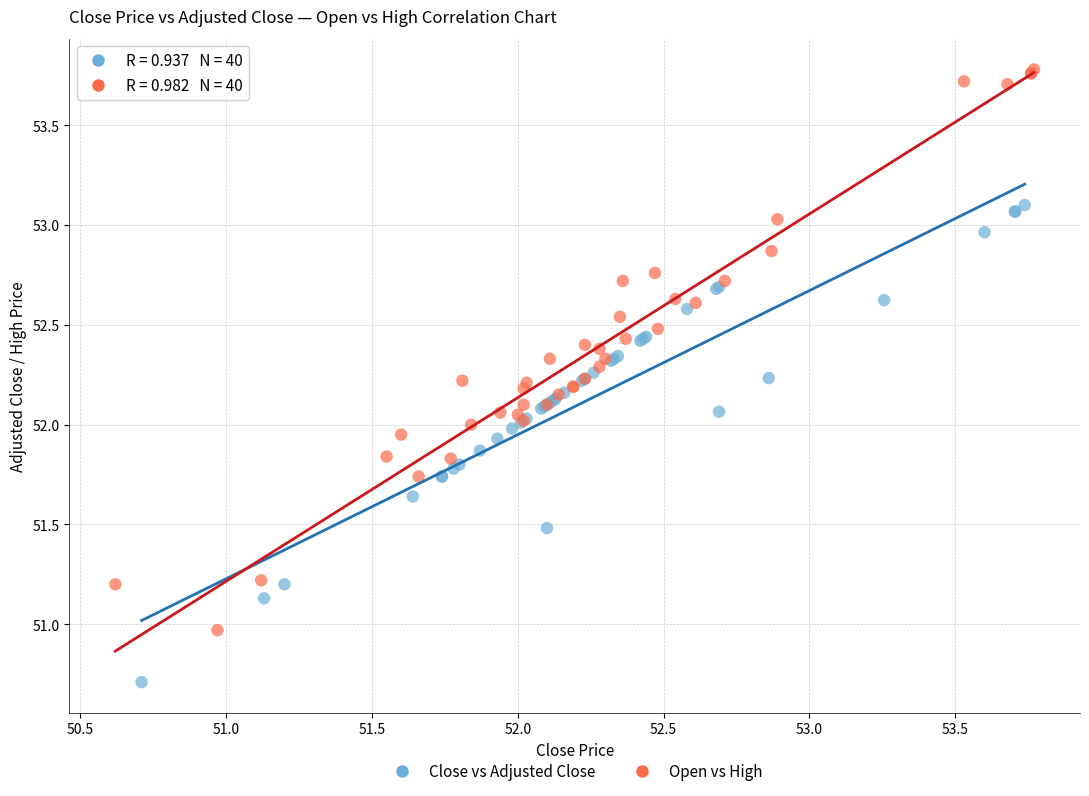

What are all the series names shown in the legend?

Close vs Adjusted Close, Open vs High